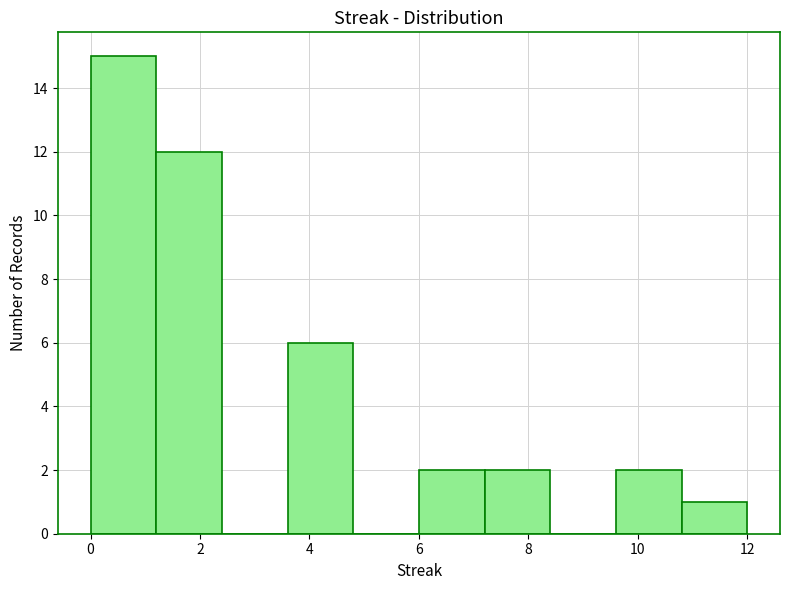

Which range on the x-axis has the tallest bar?

0.0 to 1.2